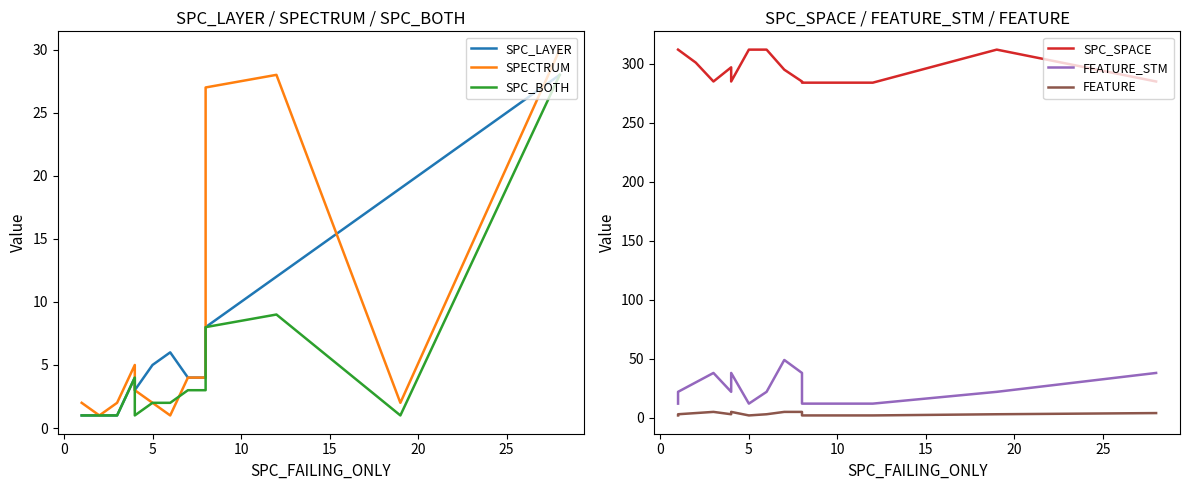

How many lines are shown in the chart?

6